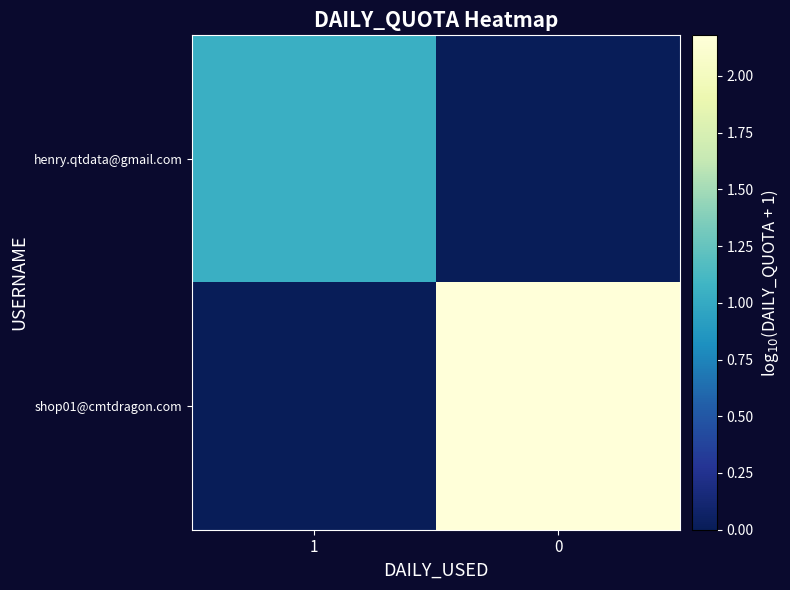

Rank the series by their maximum value, from highest to lowest.

shop01@cmtdragon.com, henry.qtdata@gmail.com